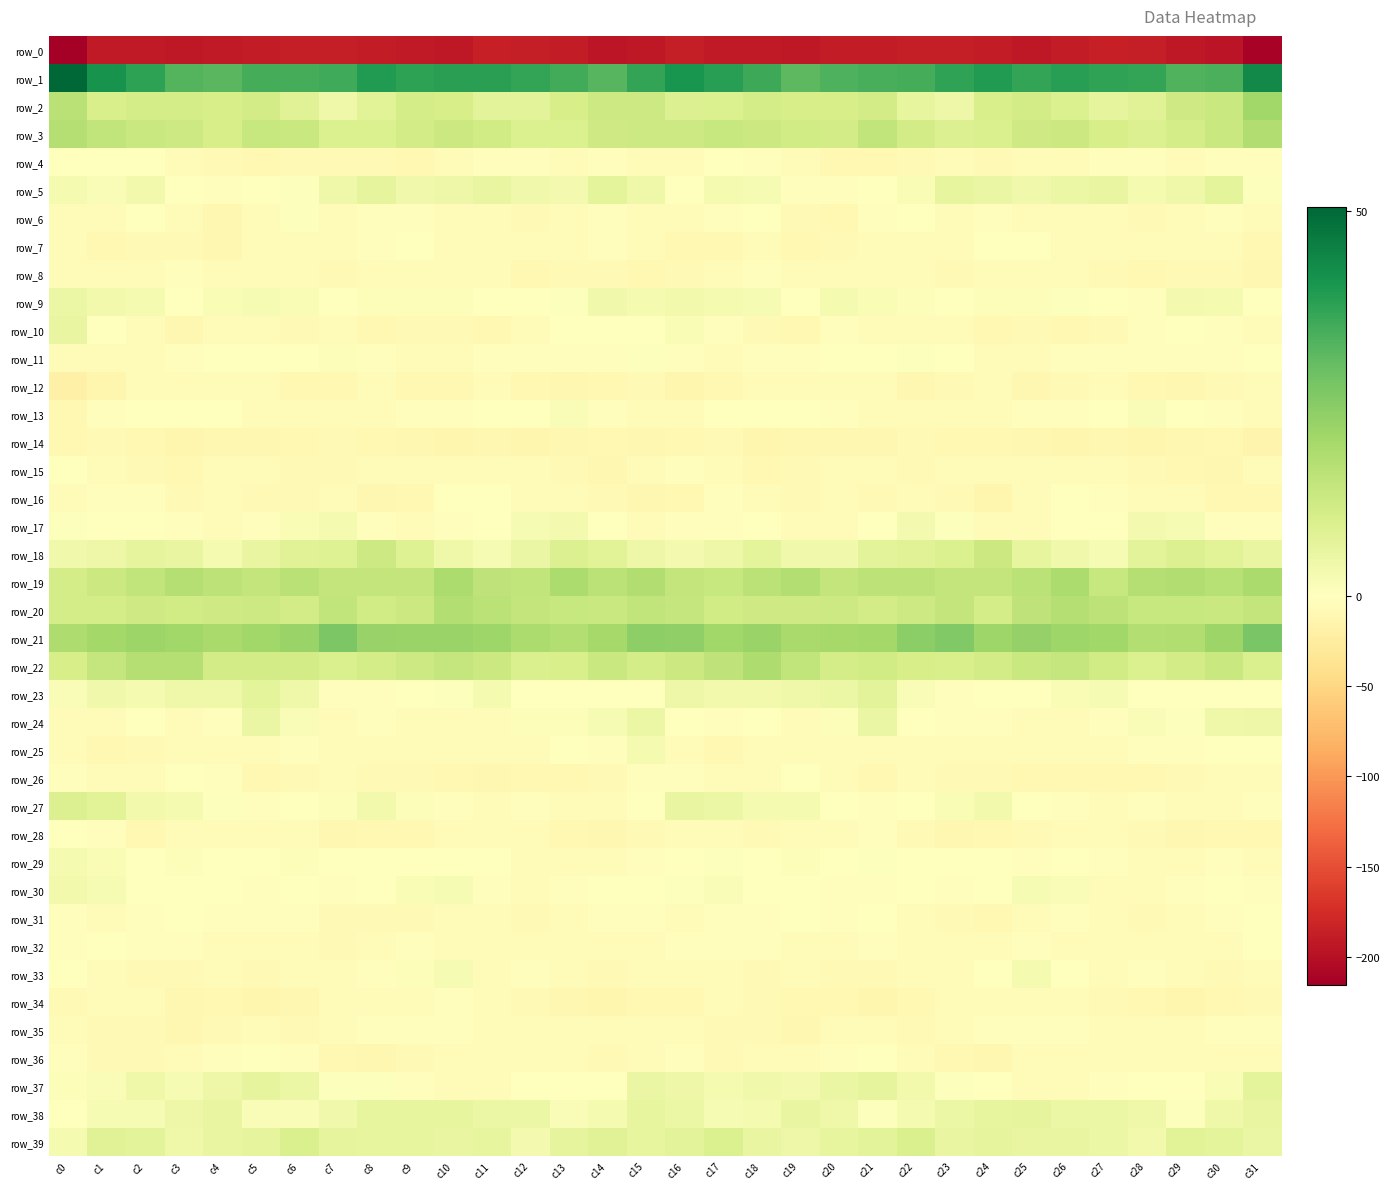

How many values in the row_14 series are below -10?

20